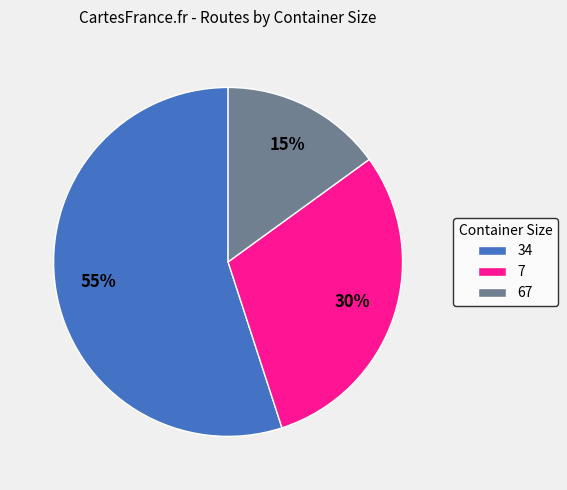

To the nearest percent, what portion does 67 represent?

15%